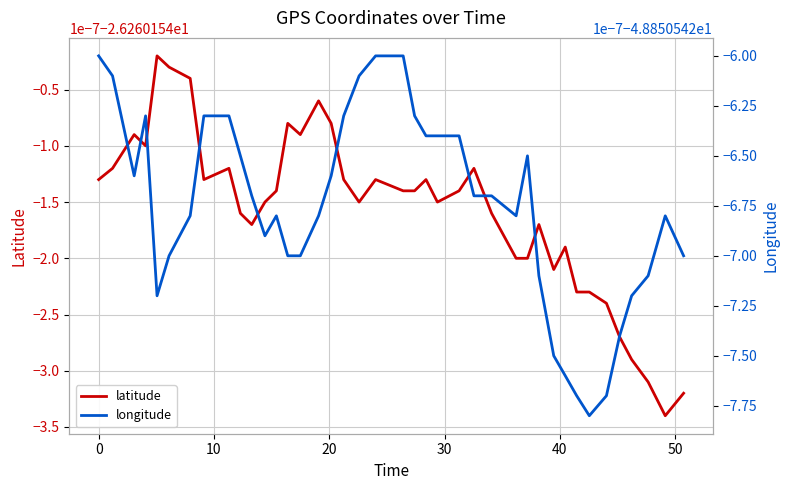

What is the value of the longitude point at the 14th from the left?

-48.9